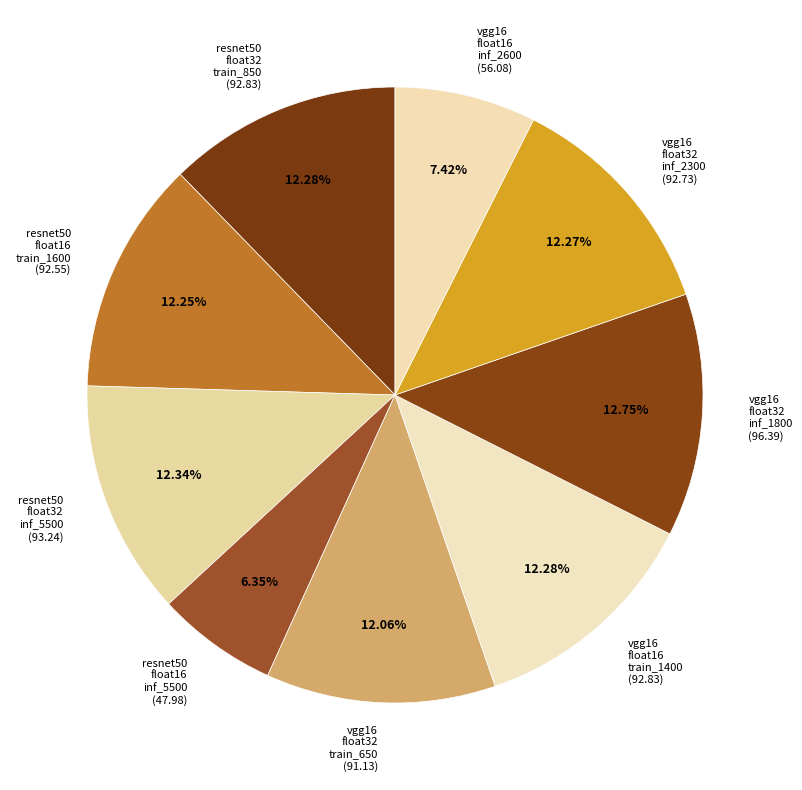

Combined, do vgg16 float16 train_1400 (92.83) and resnet50 float16 inf_5500 (47.98) account for over 50%?

No